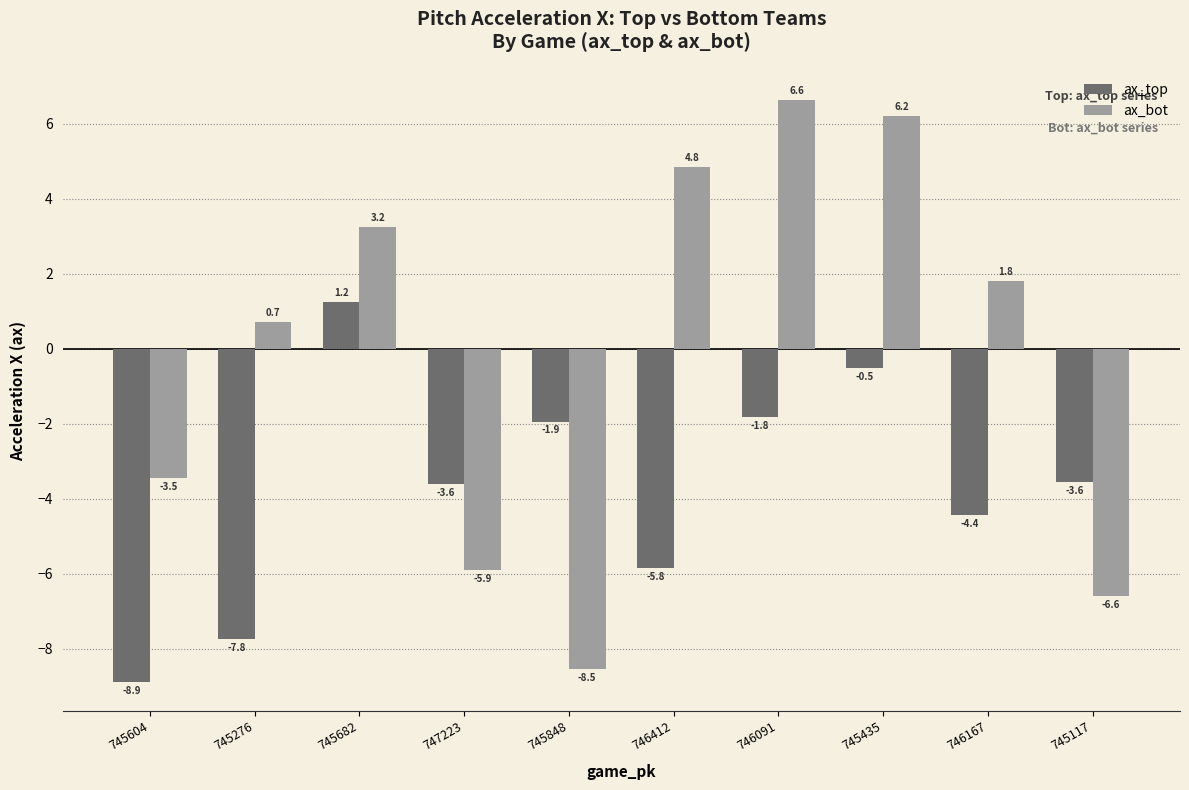

At which label does ax_bot first exceed 1?

745682